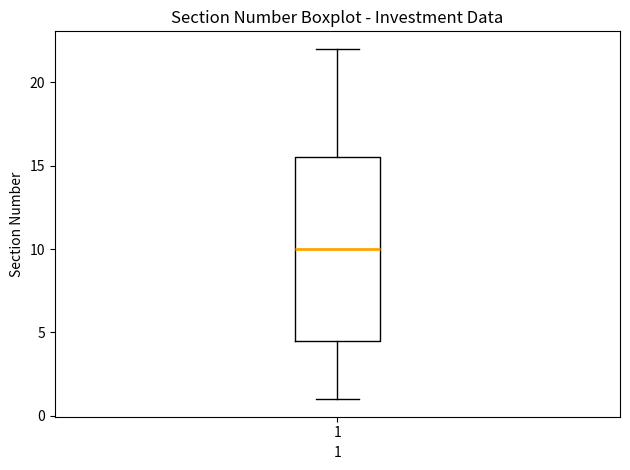

Where does the upper whisker of the box at x = 1 end on the y-axis? The values are not printed on the chart, so give them approximately, as read against the axis.

22.0